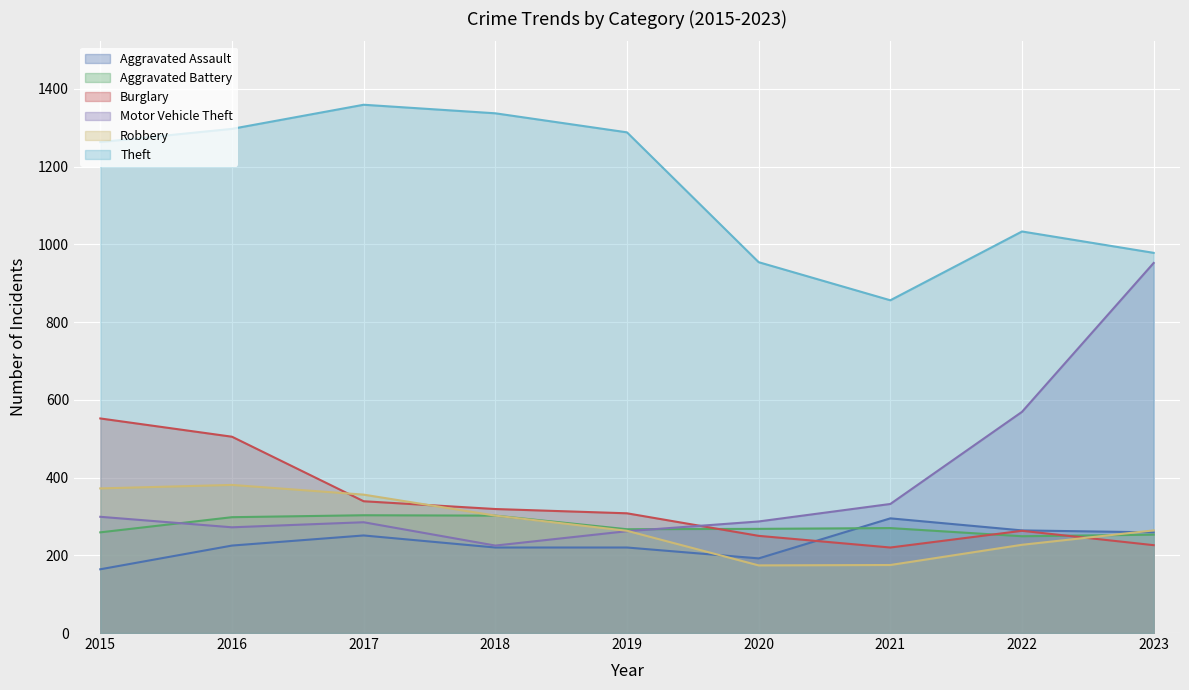

How many lines are shown in the chart?

6